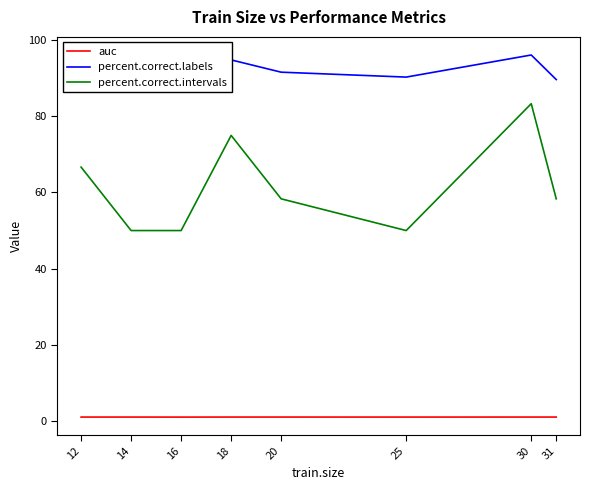

At which category does percent.correct.intervals reach its first local valley?

25